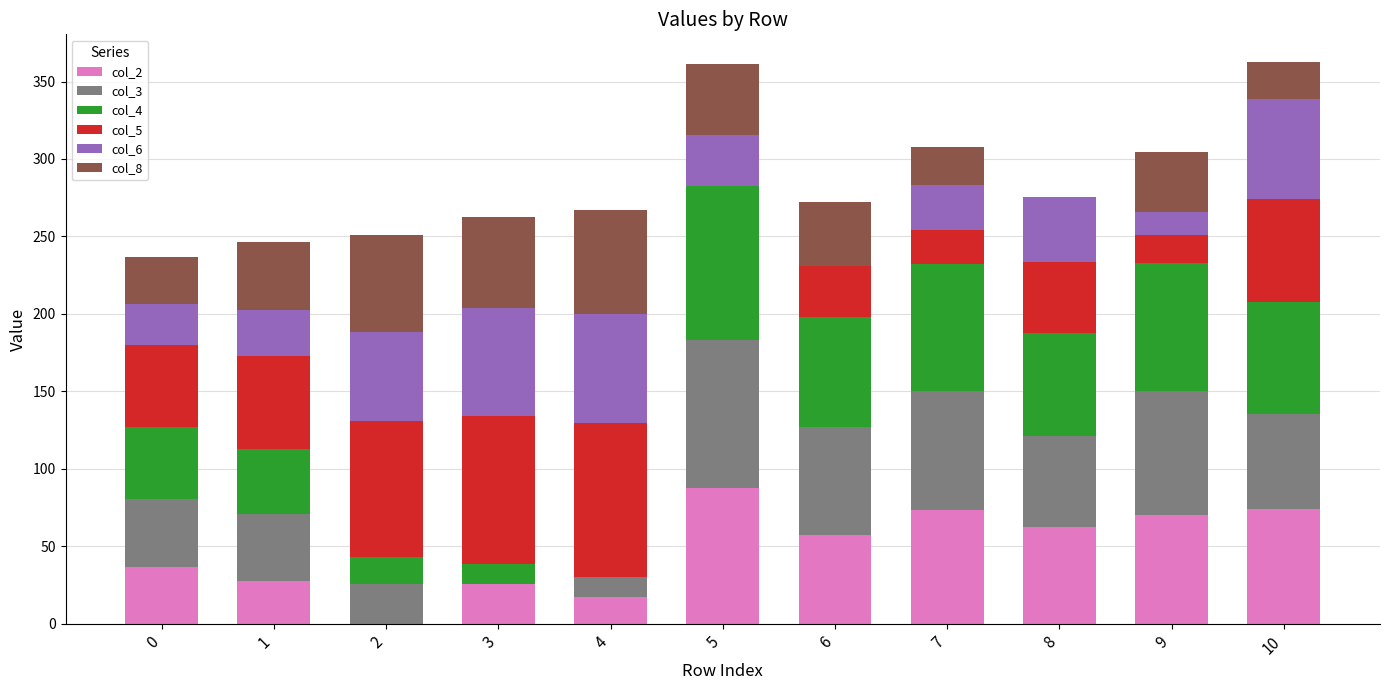

What is the total value across all series at 4?

266.8